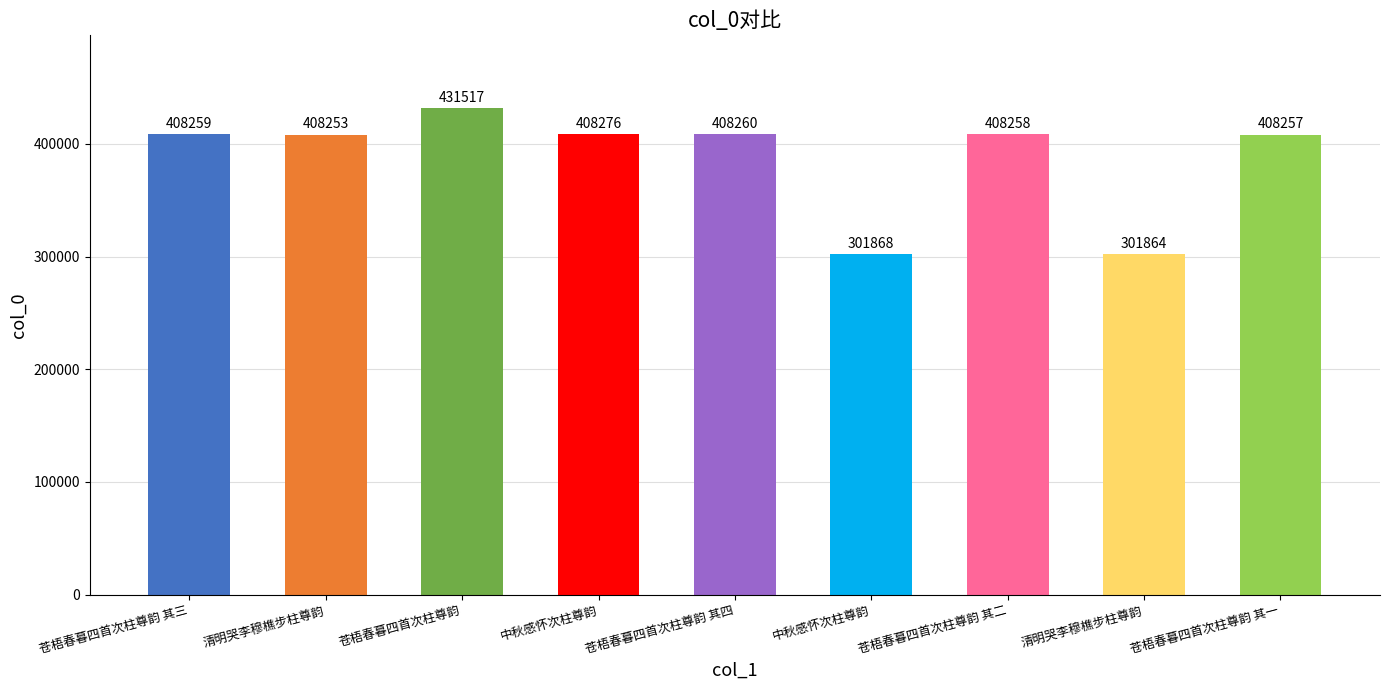

Where does the data first go above 408258?

苍梧春暮四首次柱尊韵 其三